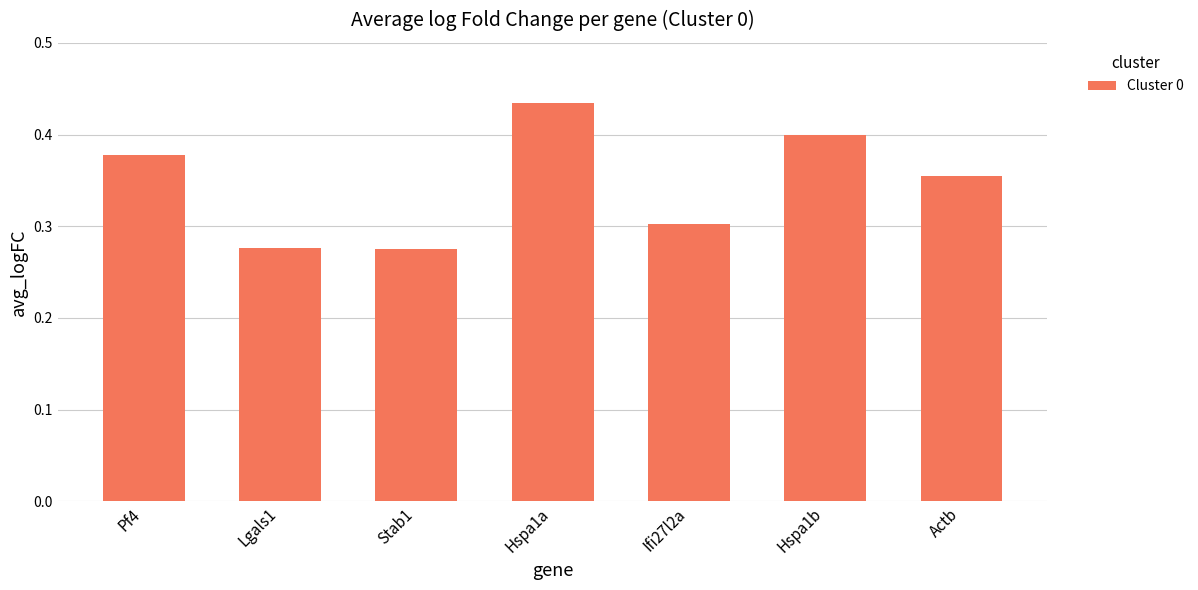

What is the label of the 6th bar from the right?

Lgals1